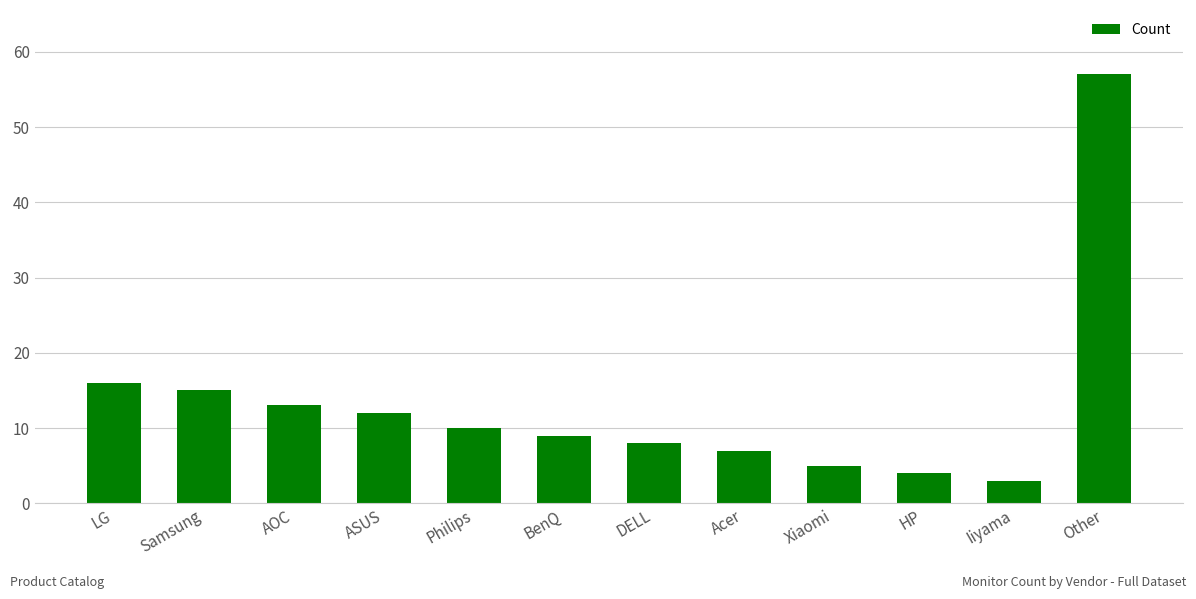

Reading left to right, list all the values displayed in this chart.

16	15	13	12	10	9	8	7	5	4	3	57